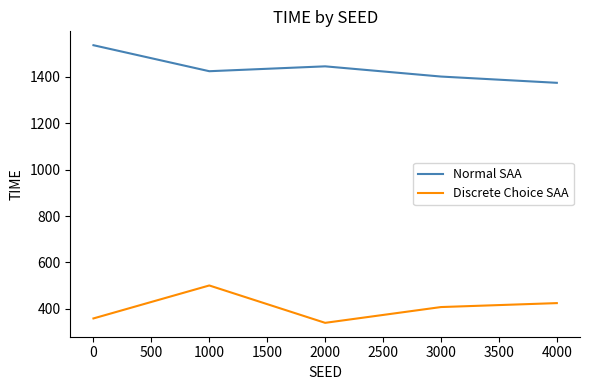

What is the highest value of the Normal SAA series?

1536